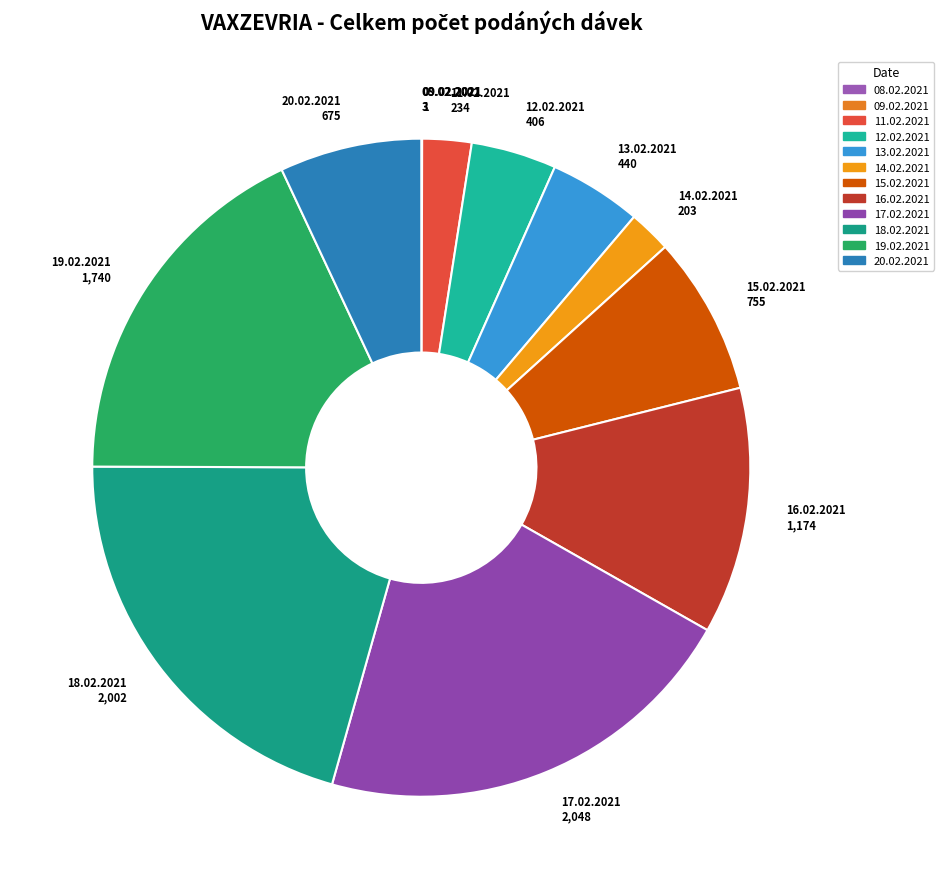

Is there a majority slice in this chart?

No